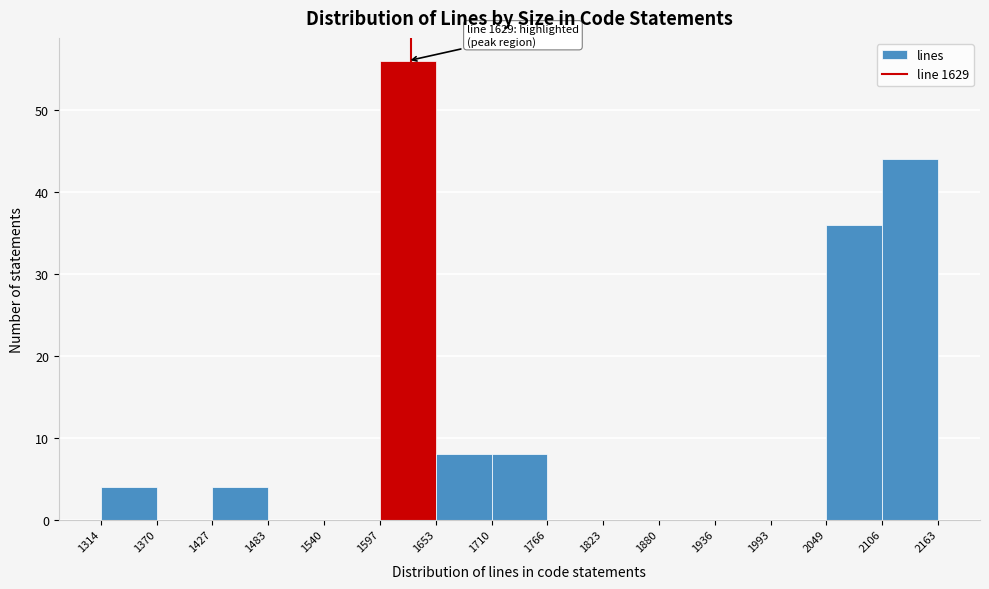

Which range on the x-axis has the tallest bar?

1597 to 1653